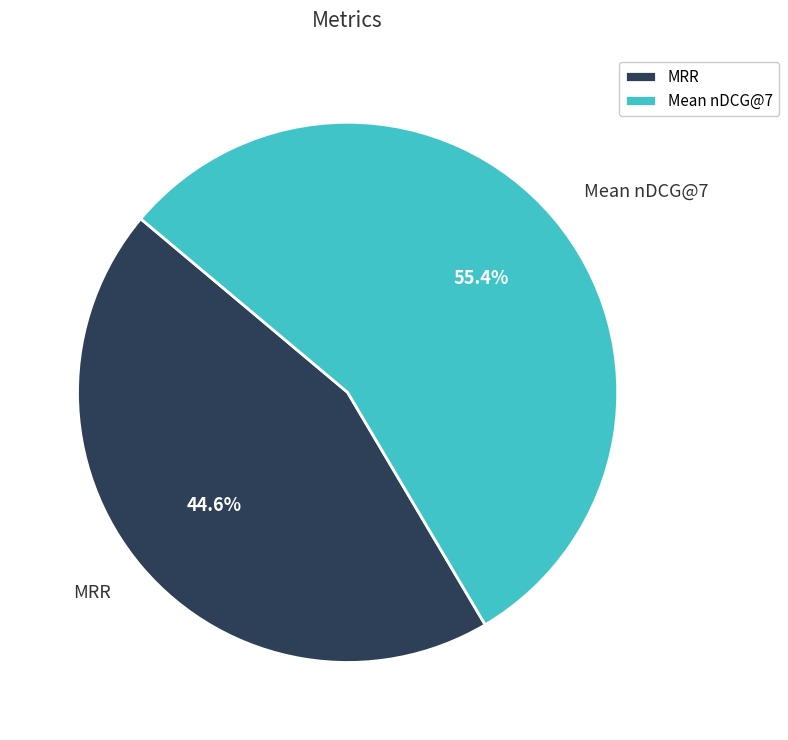

To the nearest percent, what is the difference between the largest and smallest slice percentages?

11%